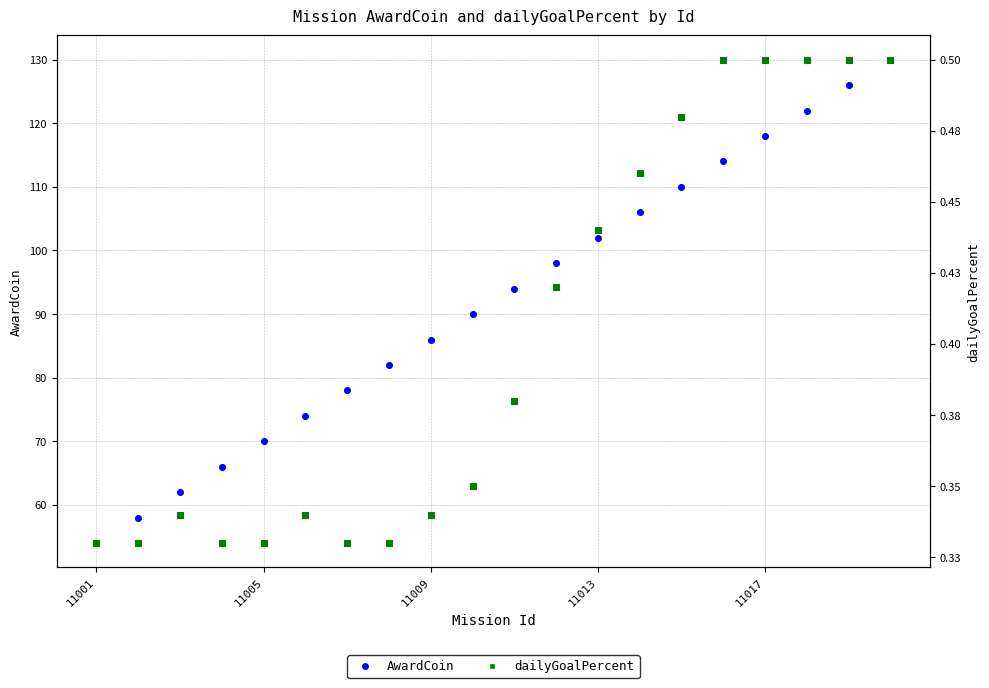

Is the value of dailyGoalPercent at 7 greater than the value of AwardCoin at 11013?

No